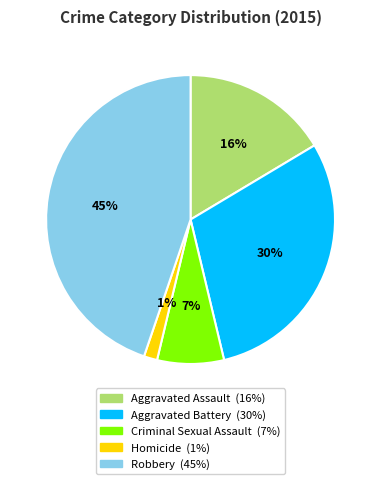

Which slice is the smallest?

Homicide